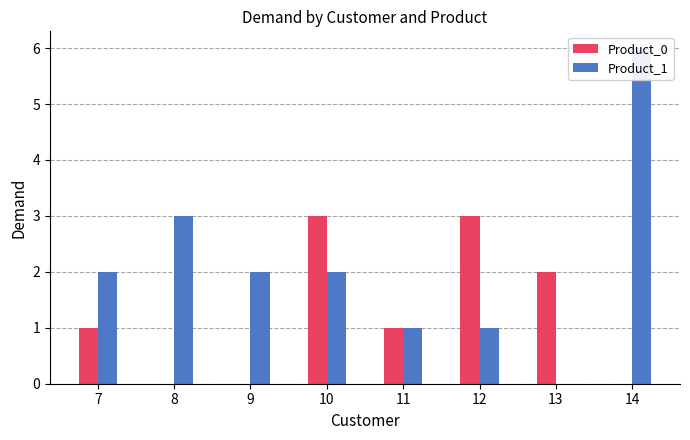

Is the value of Product_0 at 12 greater than the value of Product_1 at 12?

Yes